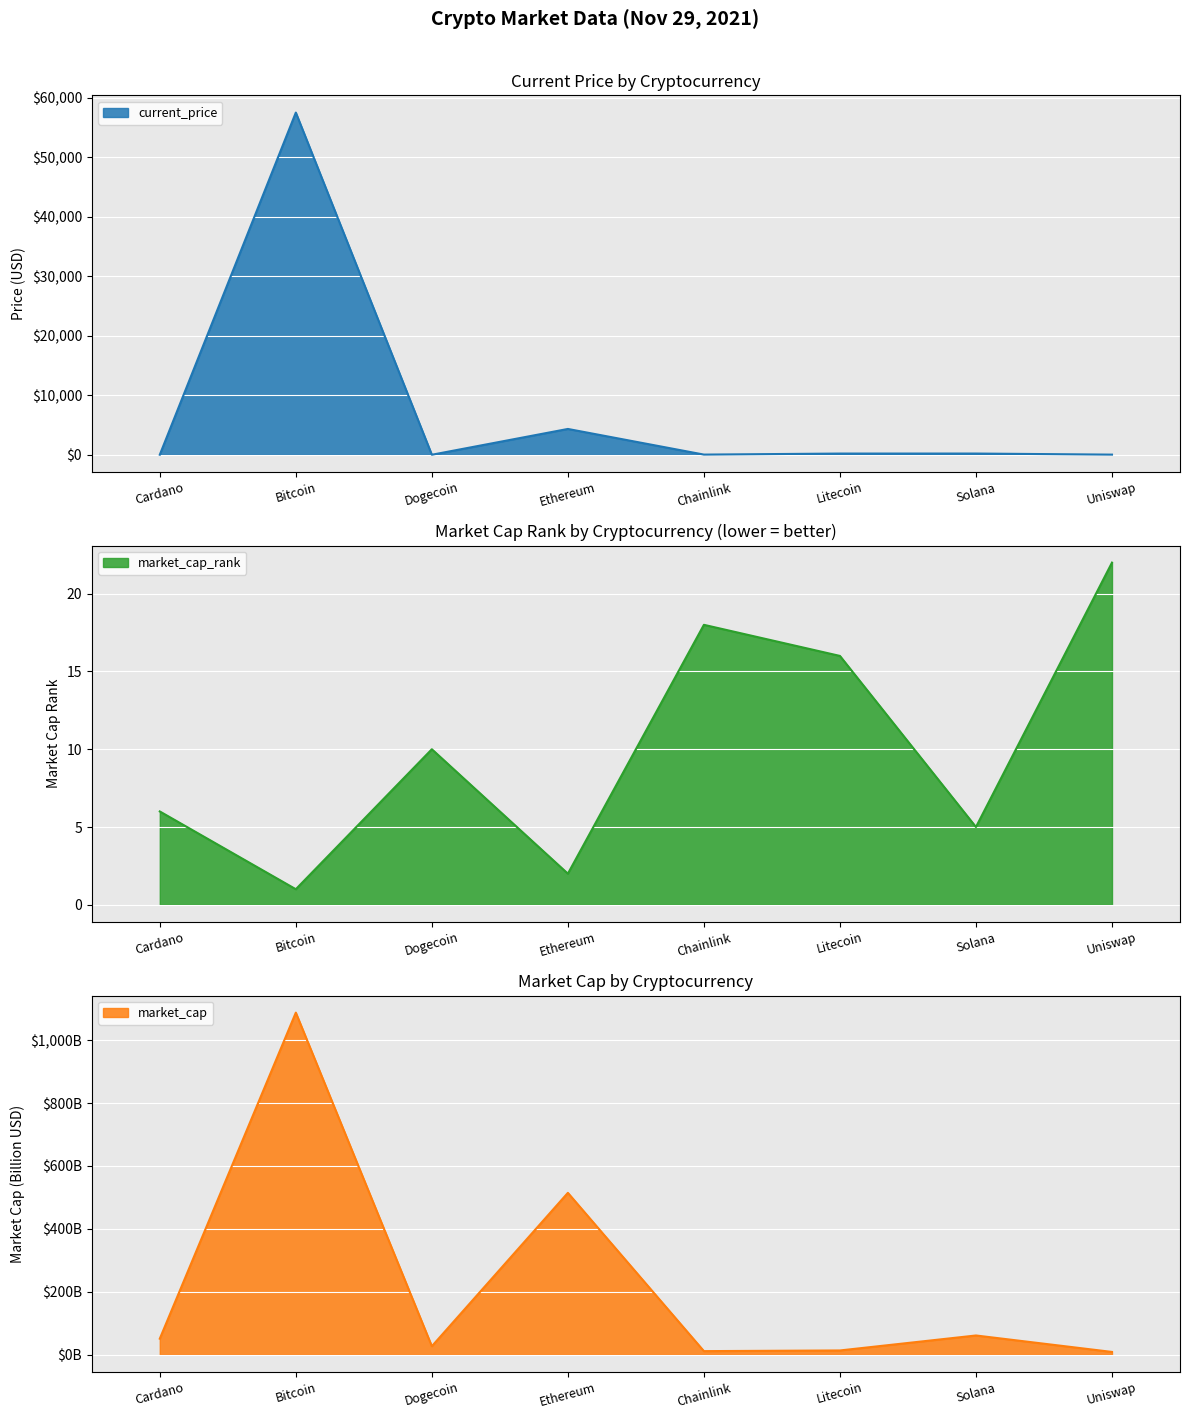

Which category has the highest value in the current_price series?

Bitcoin